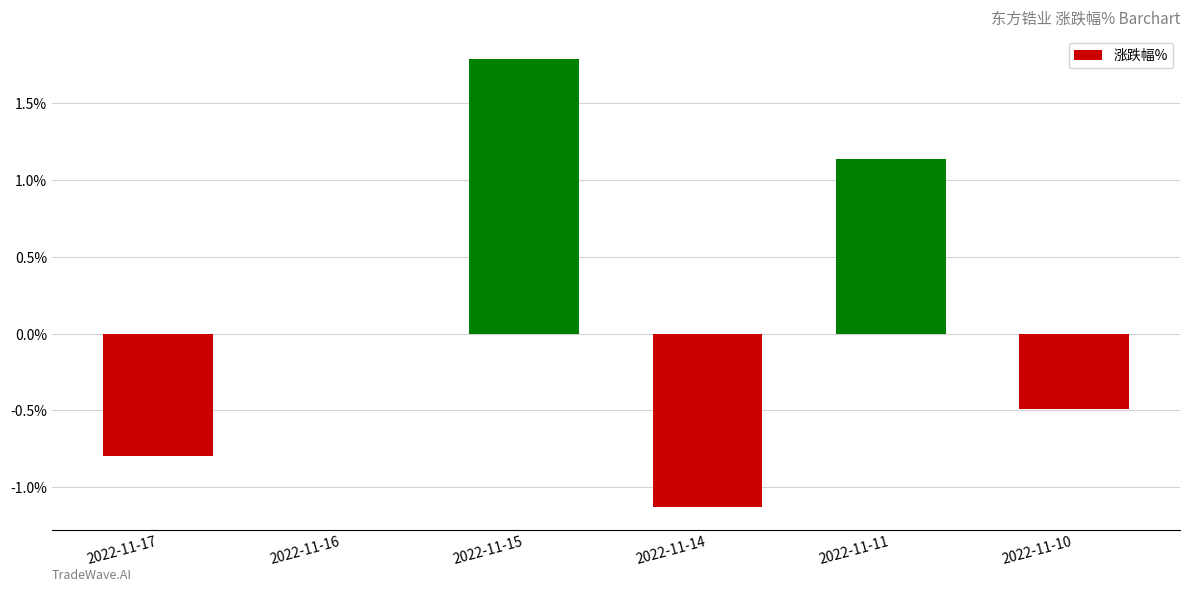

How many categories are shown in the chart?

6